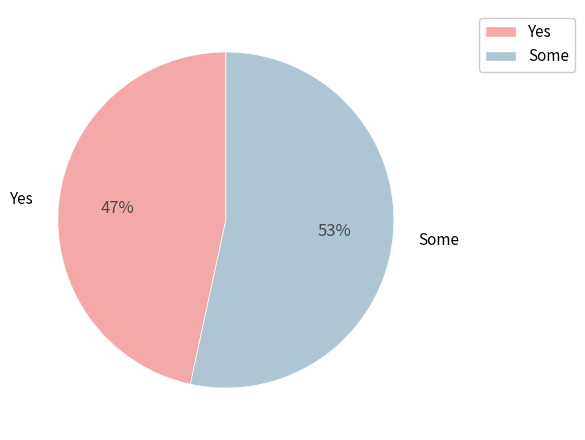

Does any single category account for the majority?

Yes